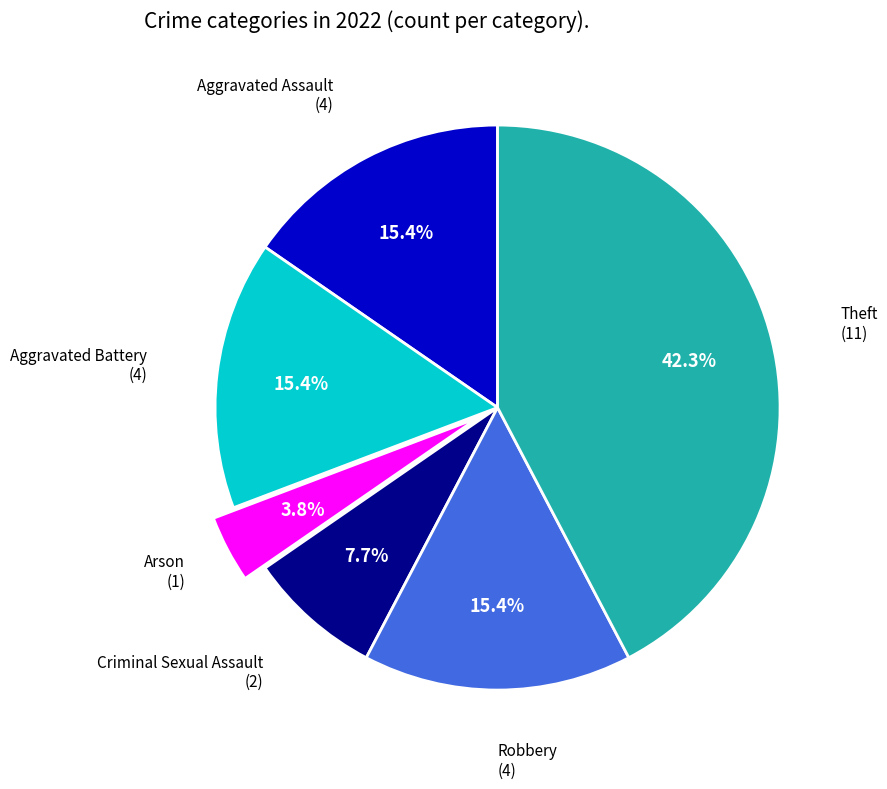

Is there any slice that represents more than half of the pie?

No